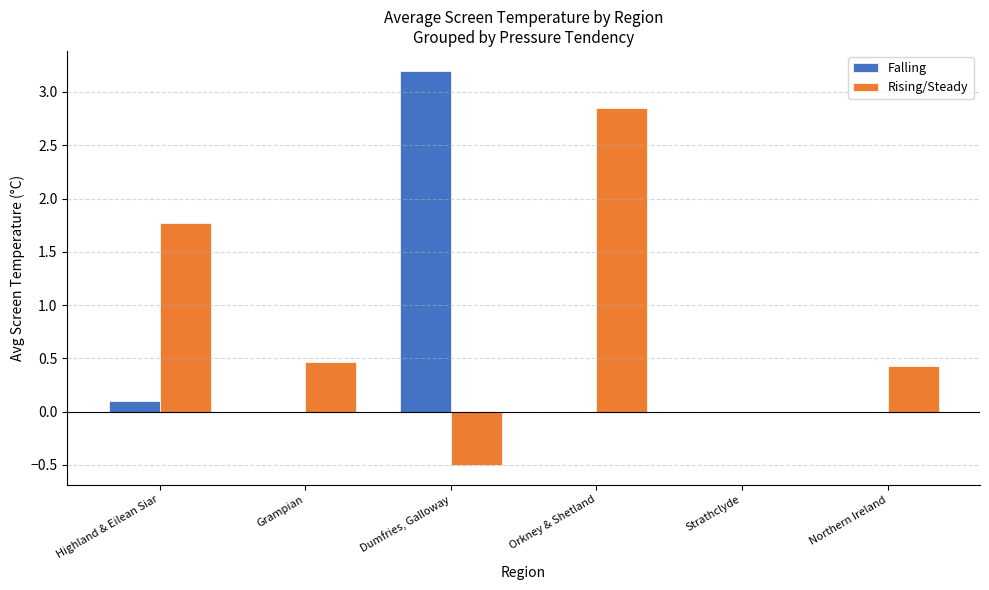

What is the greatest value displayed?

3.2